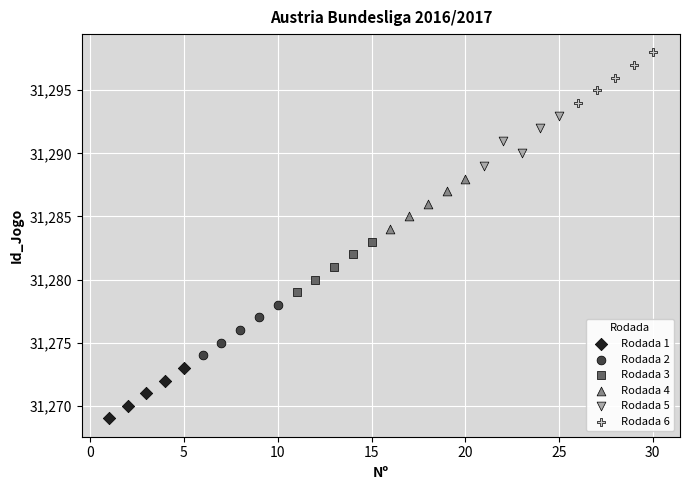

Which series contains the highest Y value?

Rodada 6